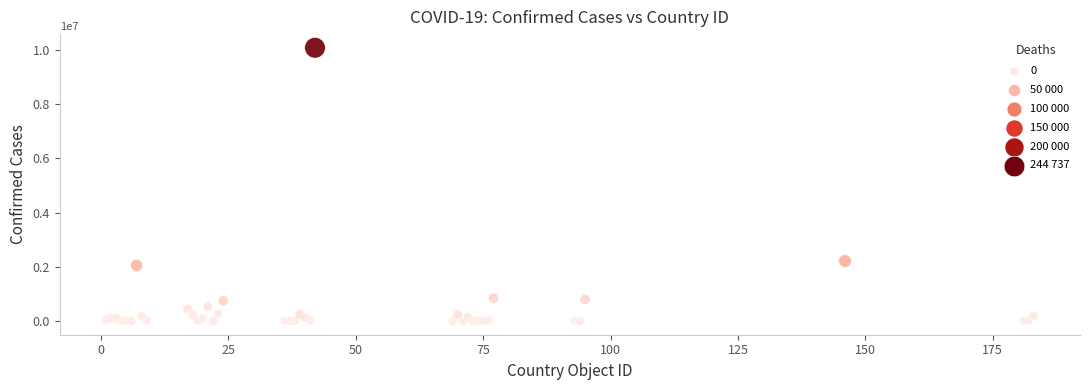

What Y value in the scatter plot is closest to 5042196?

2217001